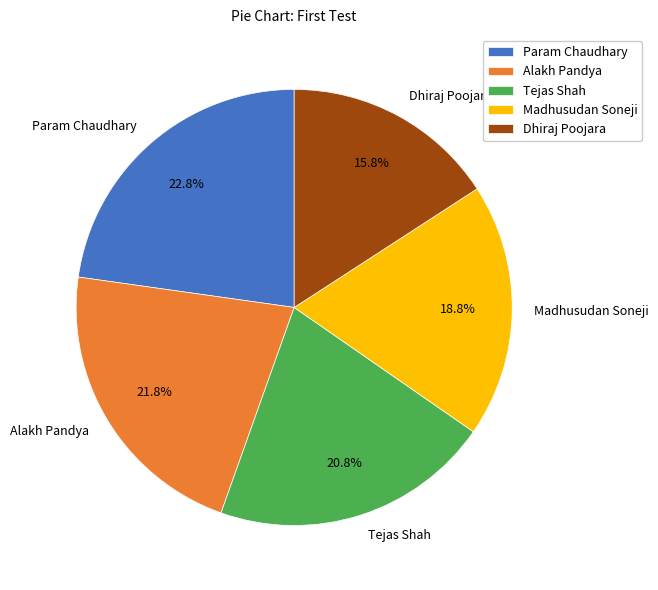

Count the number of slices in the pie.

5